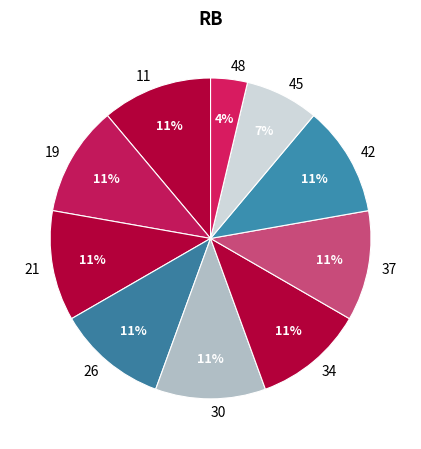

To the nearest percent, what is the difference between the 45 and 26 slice percentages?

4%